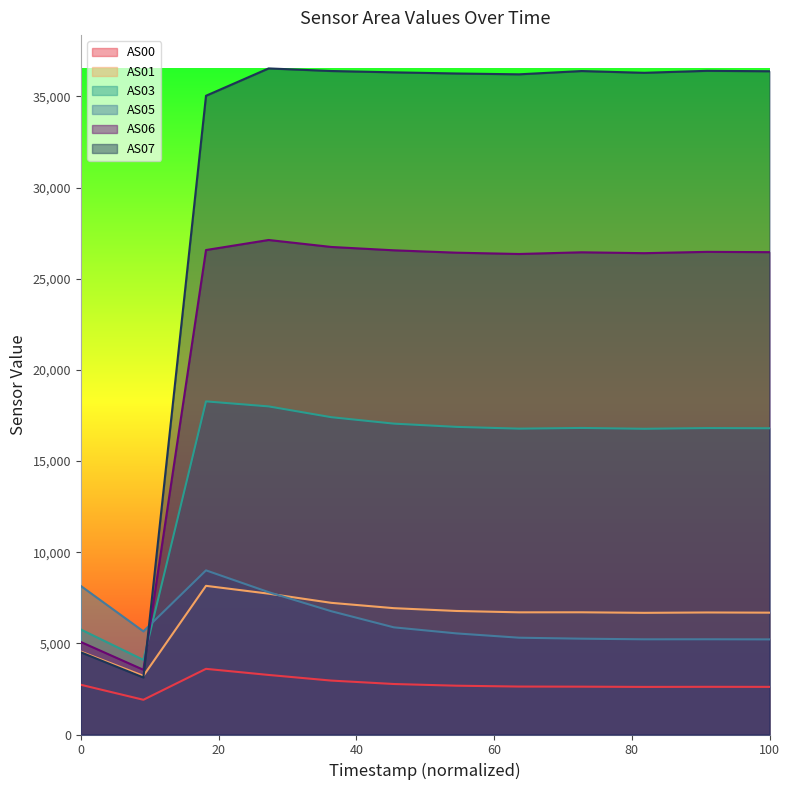

The value of AS00 at 1693019286 is 1905. True or false?

True